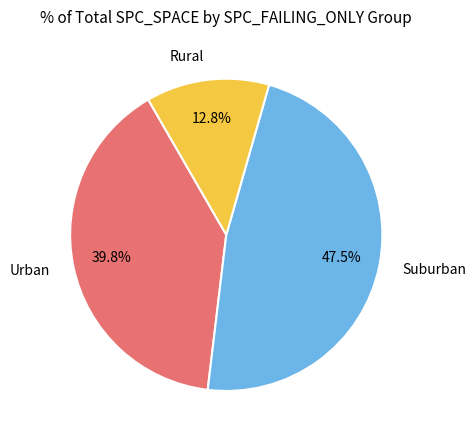

Is the sum of Suburban and Rural greater than half?

Yes